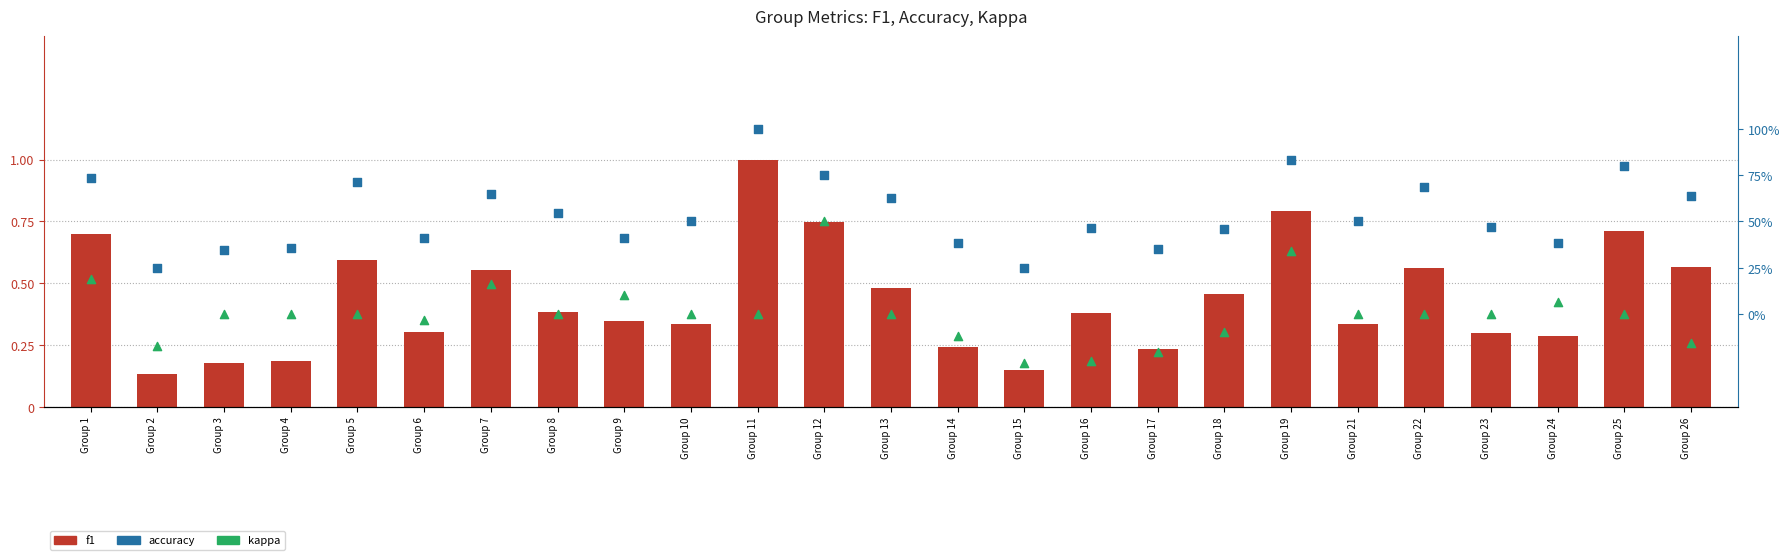

Which series has the largest Y range (max minus min)?

f1